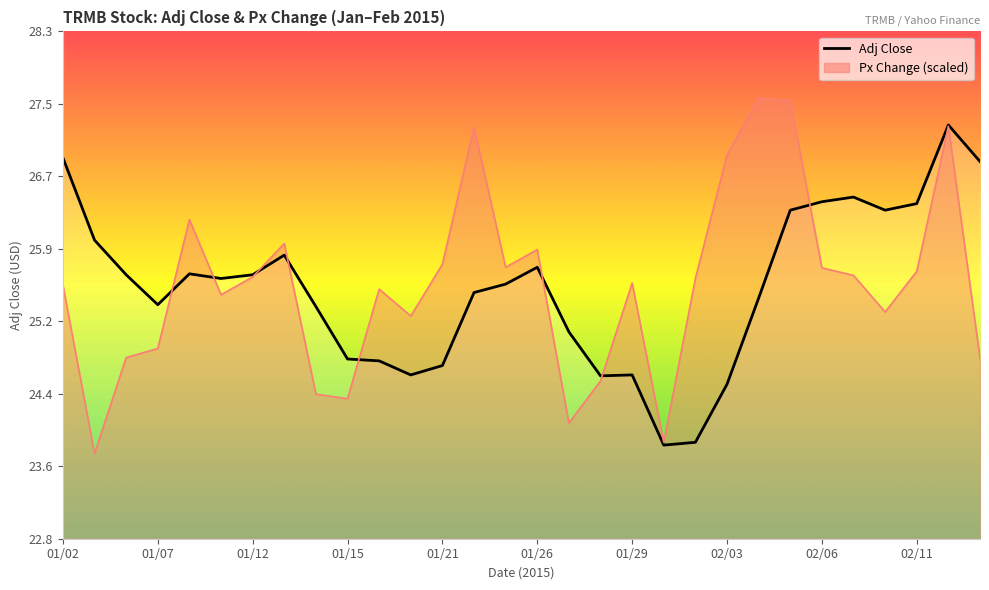

How many points are lower than both their immediate neighbors (excluding endpoints)?

6